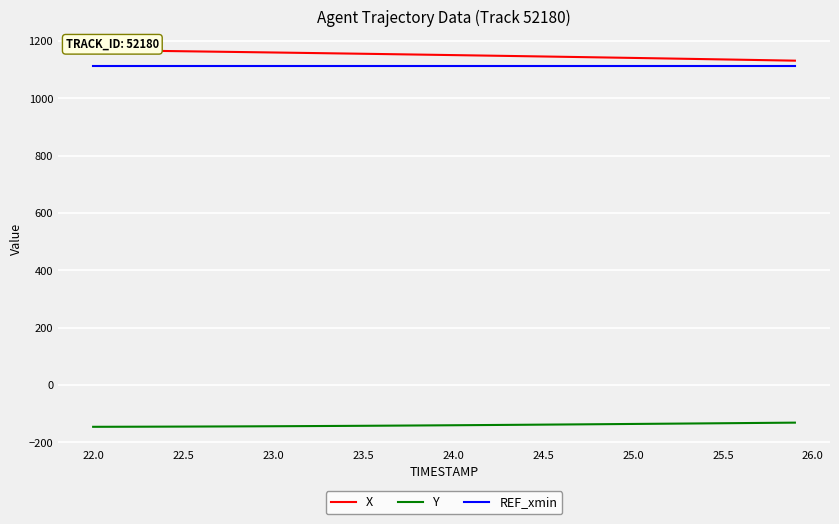

What is the value of the REF_xmin point at the 35th from the left?

1112.3